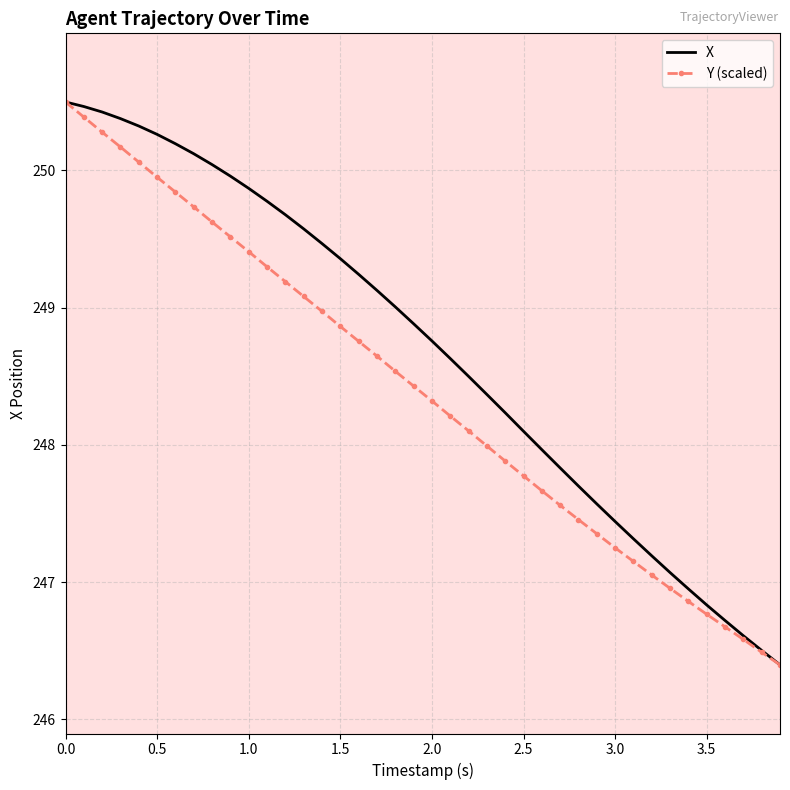

List the series in order of their overall mean, lowest first.

Y (scaled), X